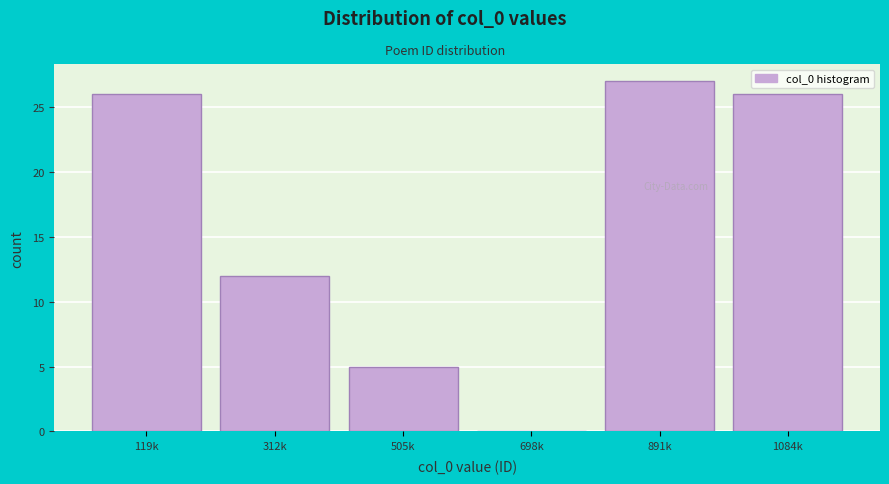

Reading left to right, what are all the values shown in this chart?

119k=26	312k=12	505k=5	698k=0	891k=27	1084k=26